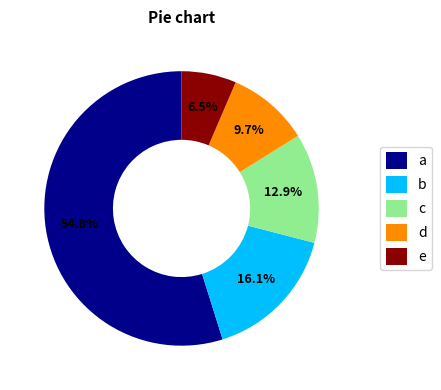

What is the largest slice in the pie chart?

a